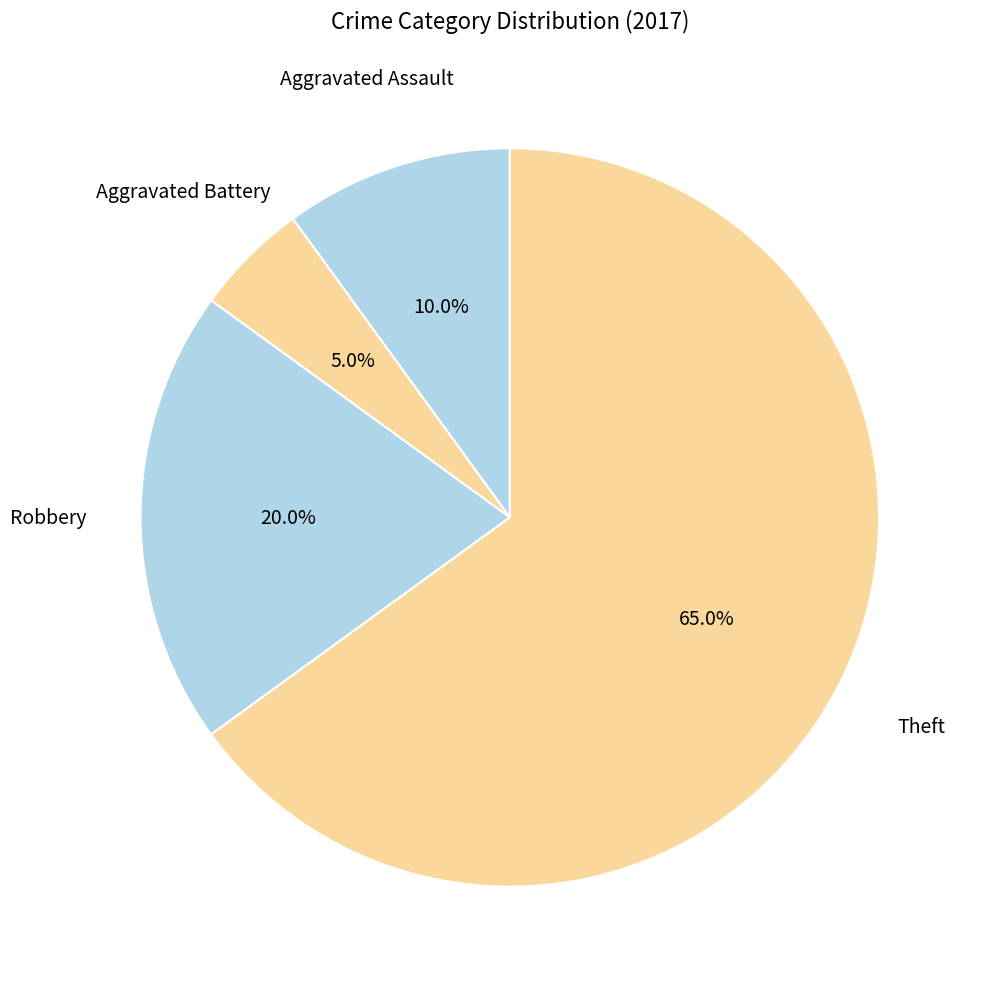

What is the majority slice?

Theft